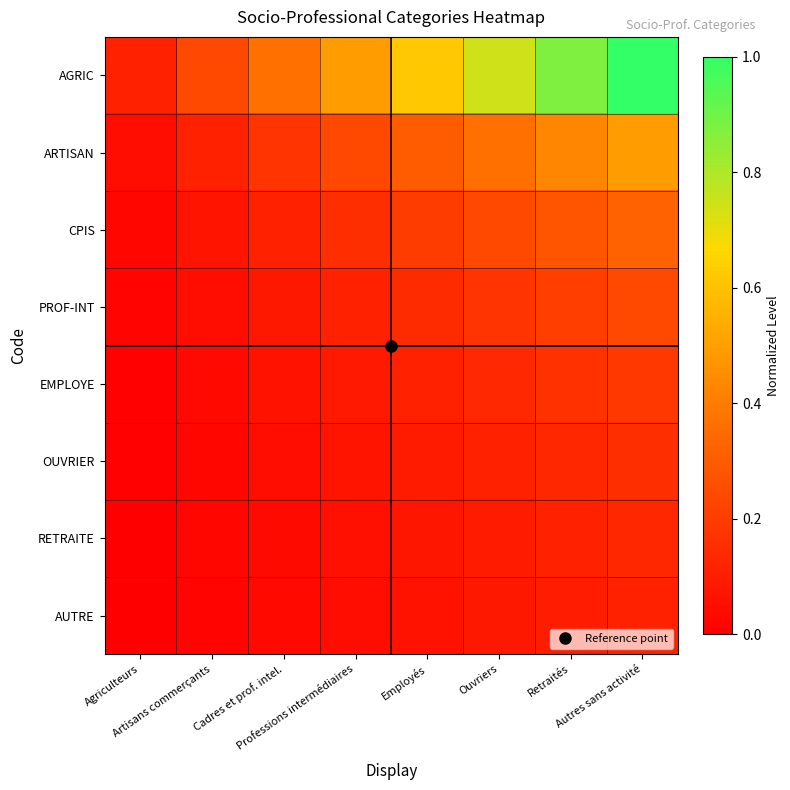

What is the total value across all series at Autres sans activité?

2.6